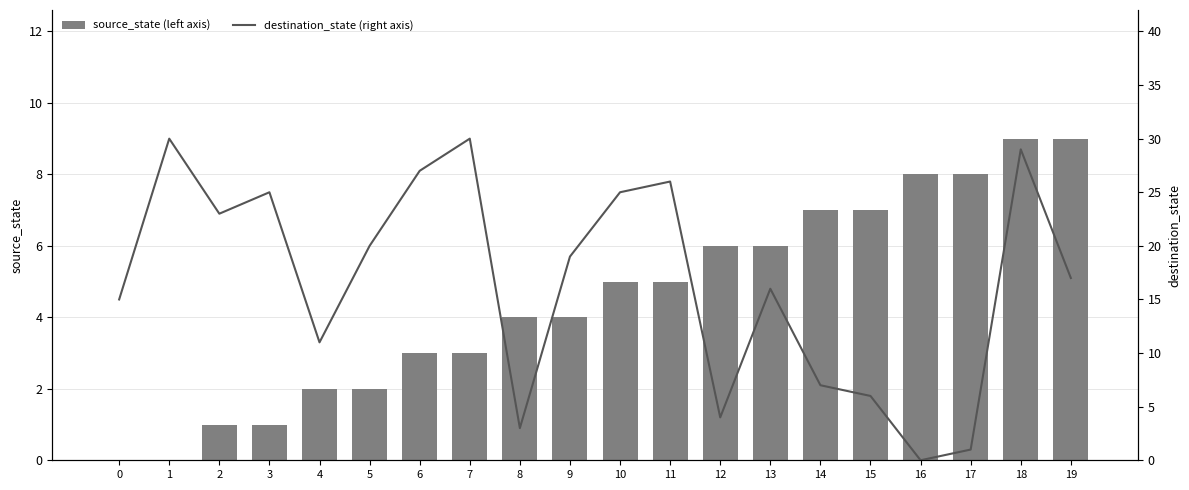

Is the value of source_state (left axis) at 11 greater than the value of destination_state (right axis) at 18?

No